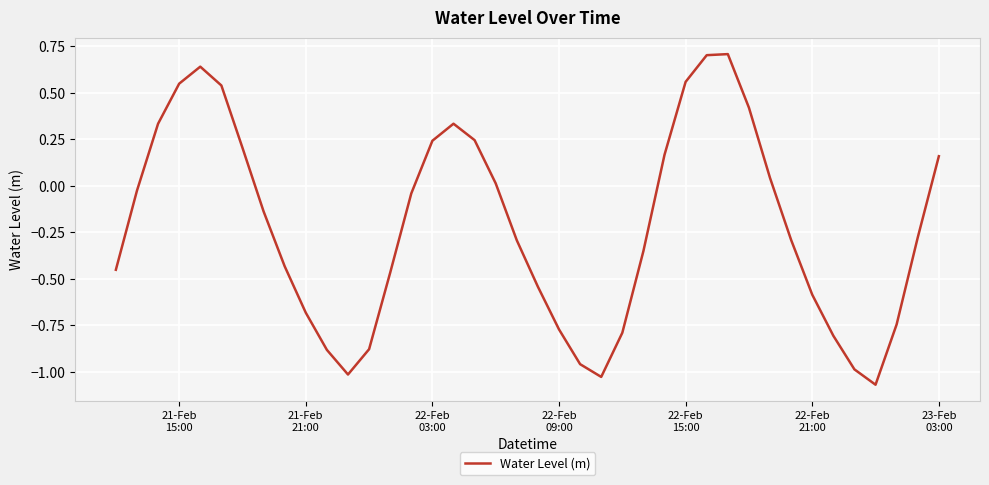

What is the greatest value displayed?

0.7